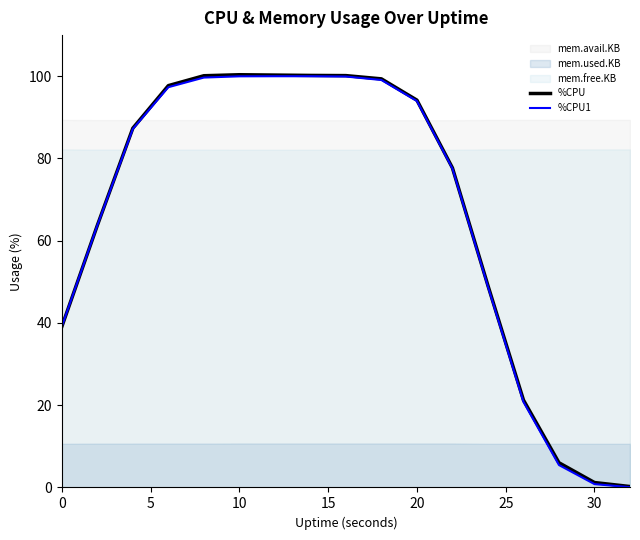

Is it true that %CPU equals 172.3 at 10?

False